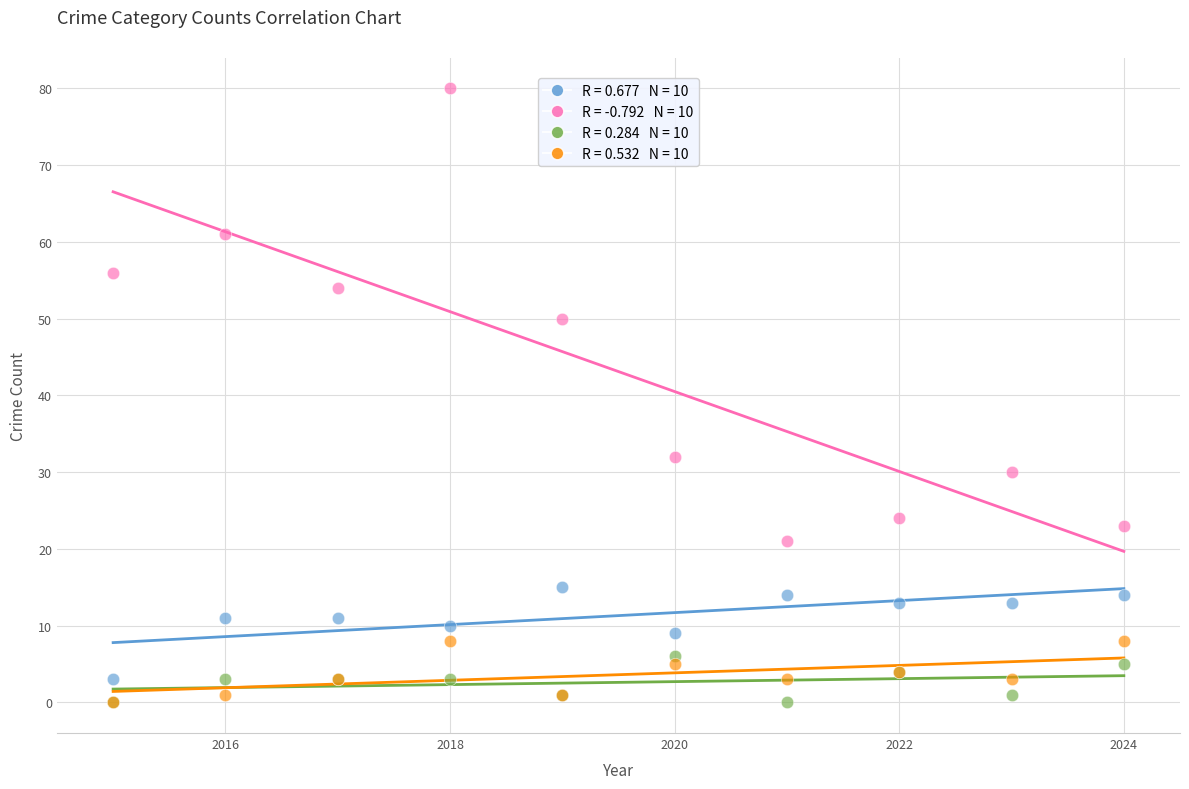

Across all series, what Y value is closest to 40?

32